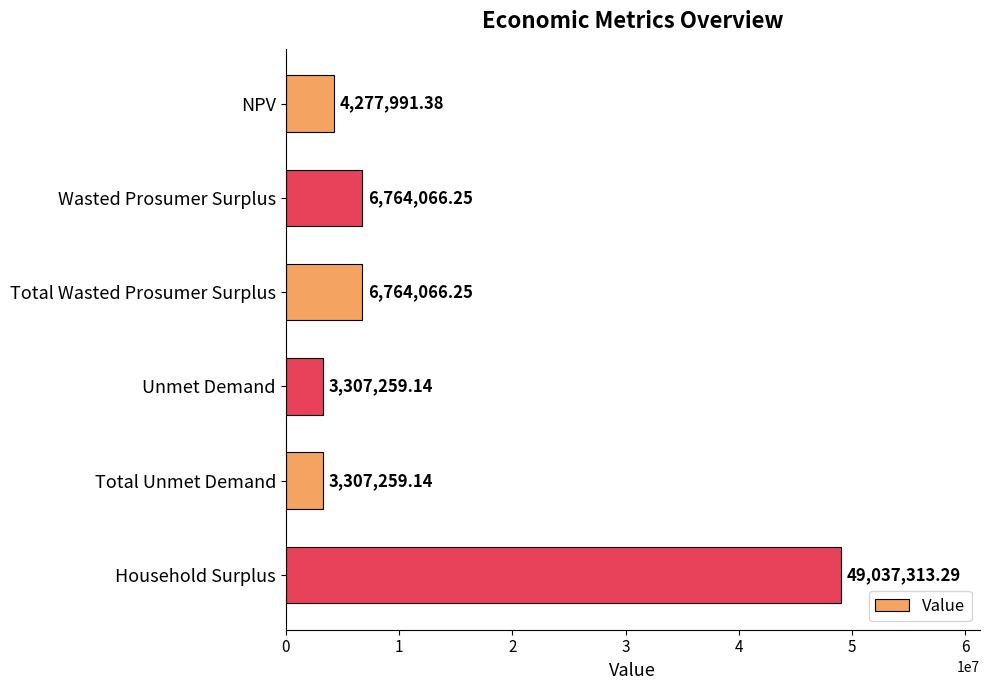

What is the ratio of the value at Unmet Demand to the value at Total Wasted Prosumer Surplus?

0.5